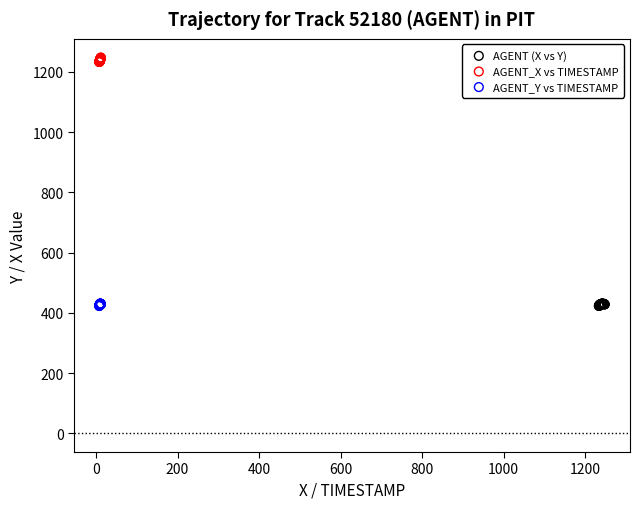

What are all the series names shown in the legend?

AGENT (X vs Y), AGENT_X vs TIMESTAMP, AGENT_Y vs TIMESTAMP